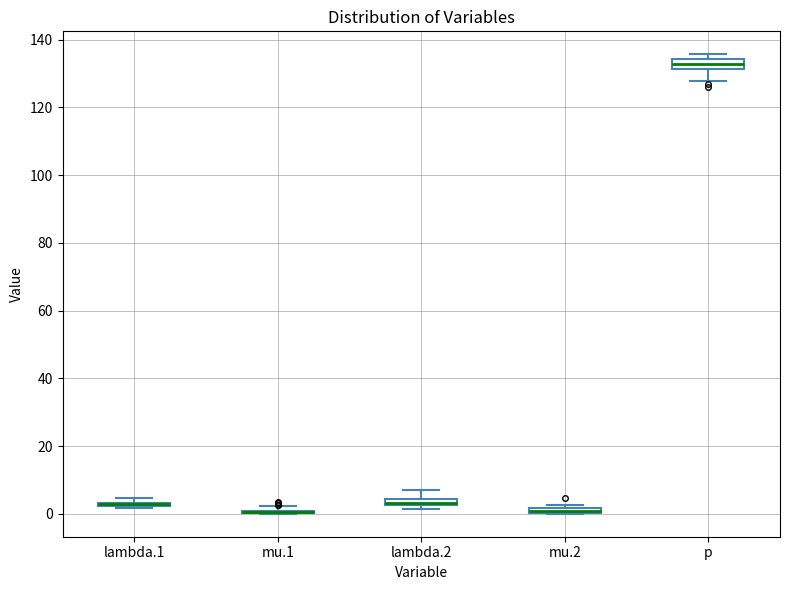

Where is the upper edge of the box for mu.2 on the y-axis? The values are not printed on the chart, so give them approximately, as read against the axis.

2